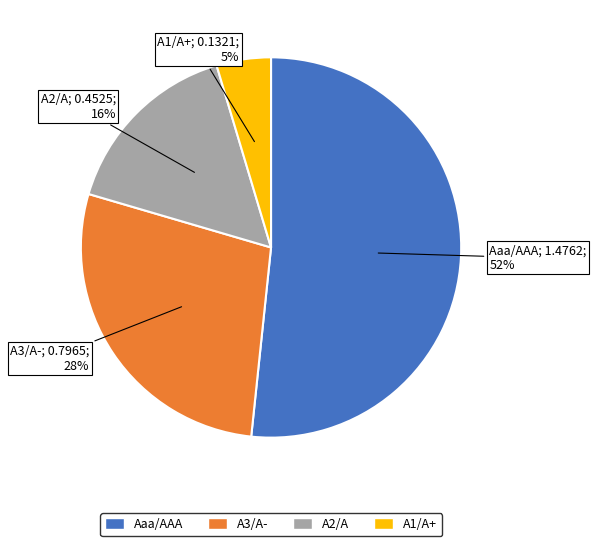

Which category accounts for the majority?

Aaa/AAA